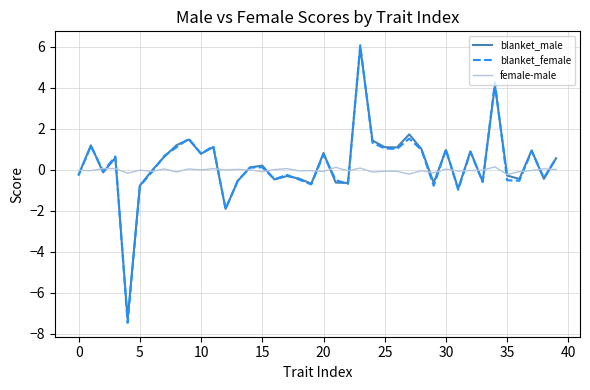

What is the maximum value for blanket_male?

6.0